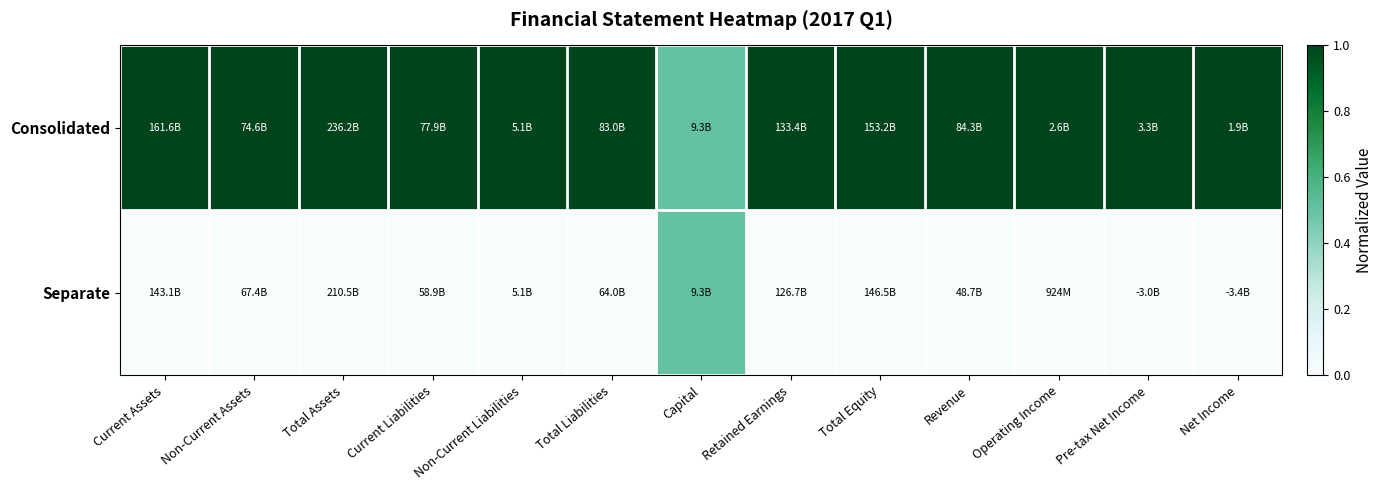

What is the total value across all series at Net Income?

1.0